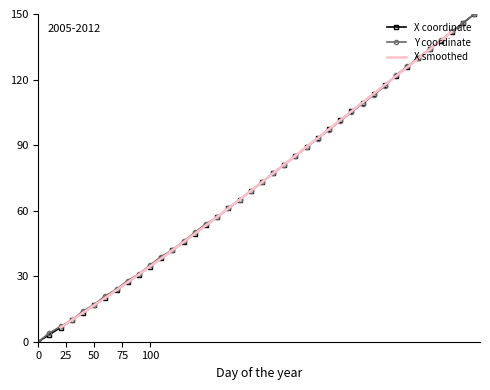

True or false: Y coordinate has a value of 35.0 at 100.

True